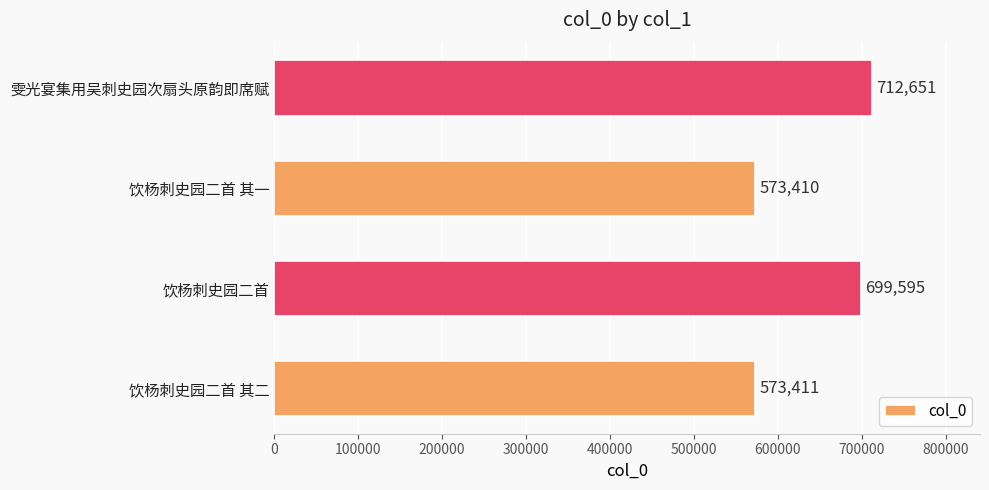

Is it true that the value at 雯光宴集用吴刺史园次扇头原韵即席赋 is 1155804?

False